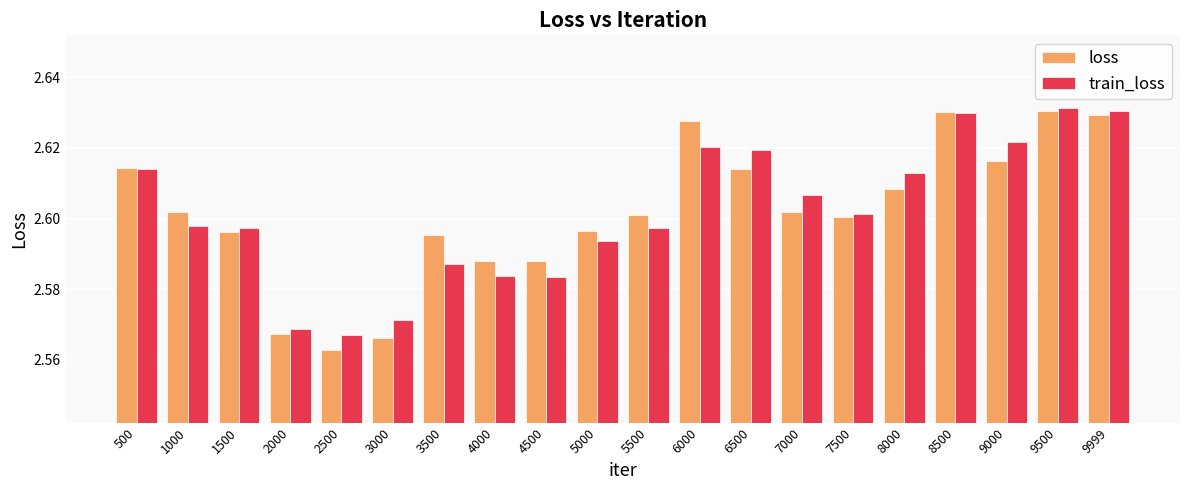

Is the value of loss at 3000 greater than the value of train_loss at 3000?

No